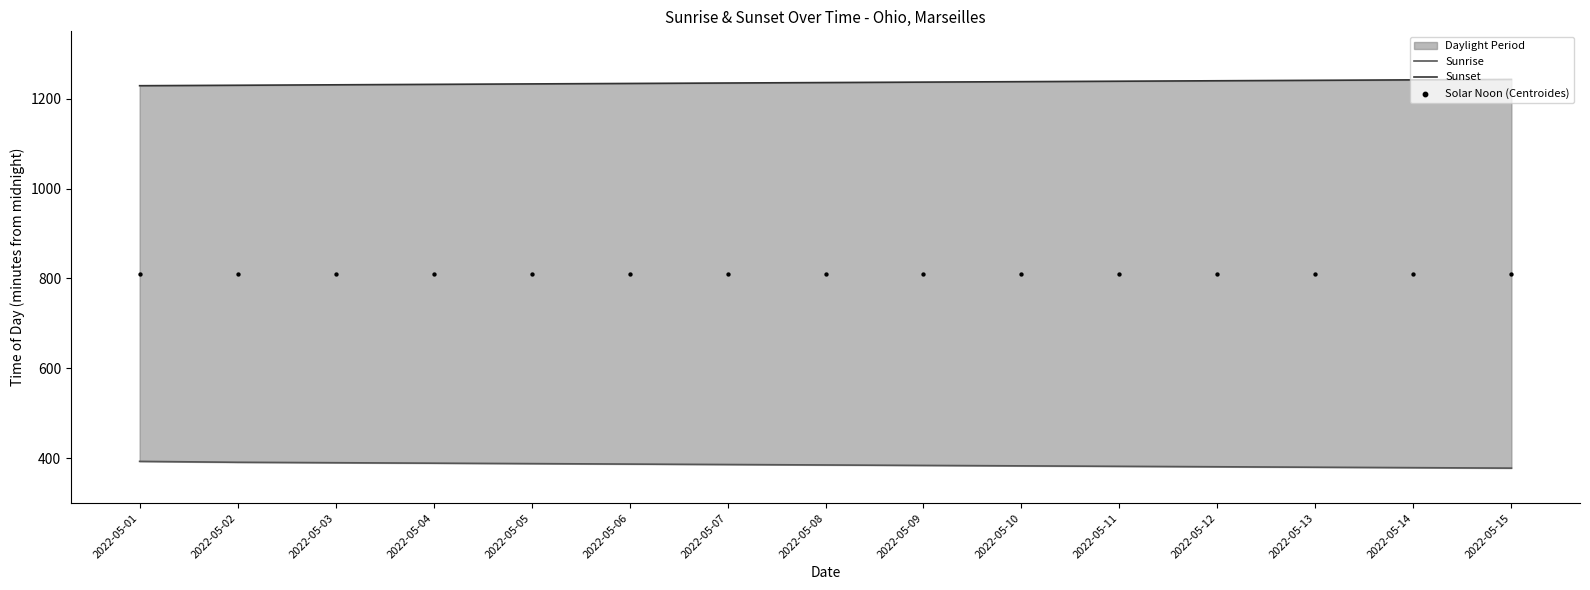

Which series contains the lowest Y value?

Sunrise